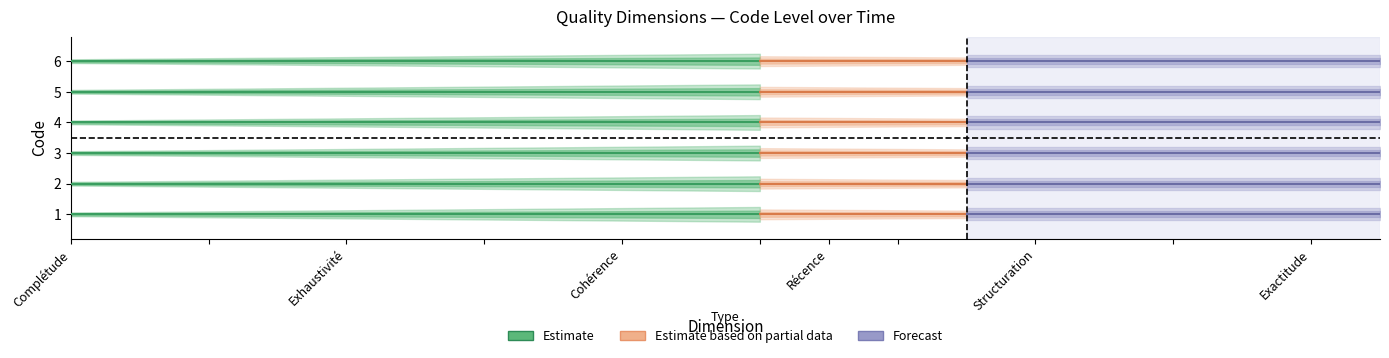

What is the sum of all Exhaustivité values?

40